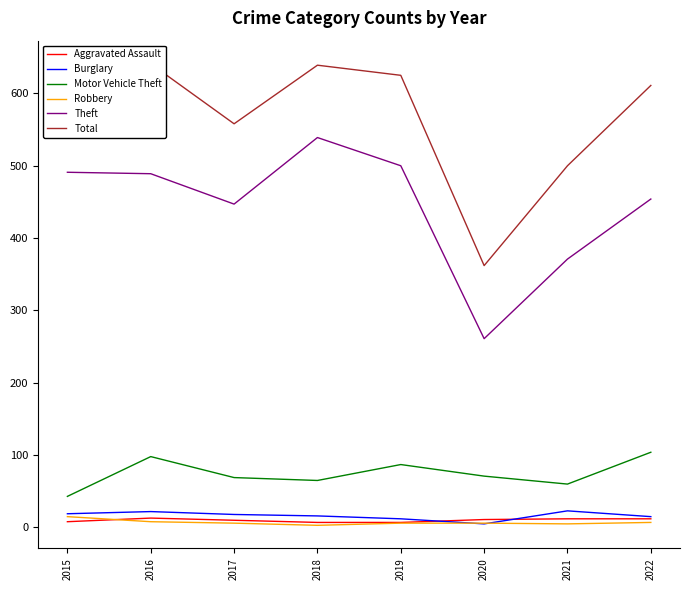

At which label does Robbery first exceed 6?

2015